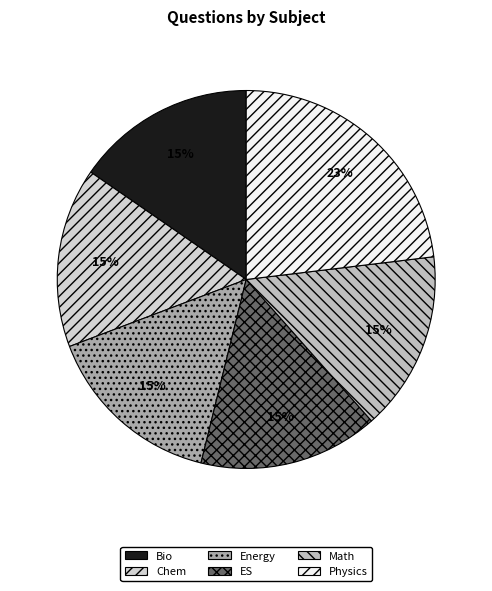

Which category has the smallest portion of the pie?

Bio